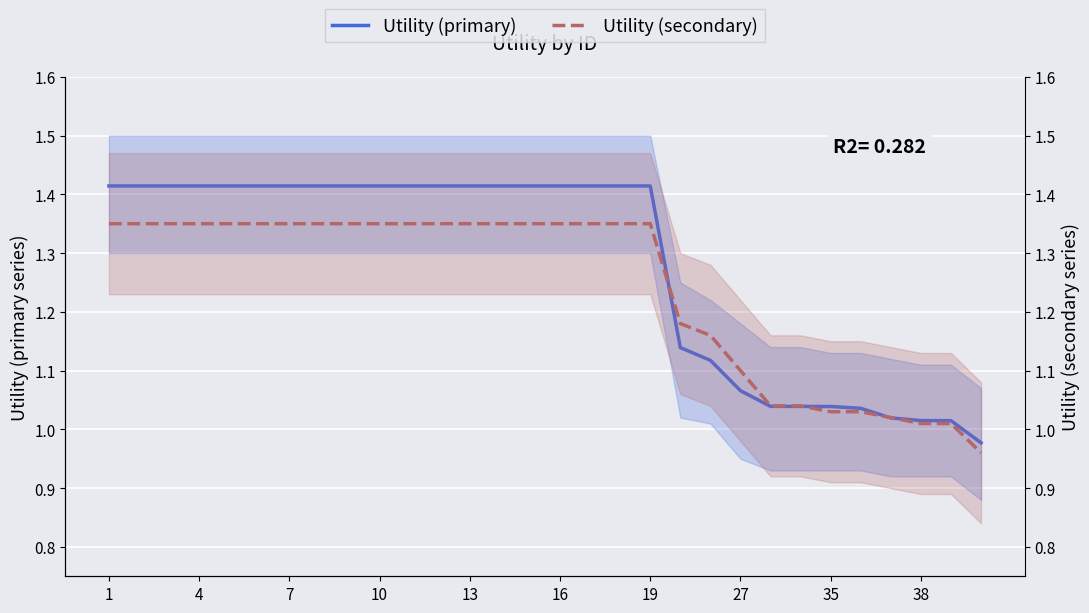

Which series changed the most between 17 and 28?

Utility (primary)